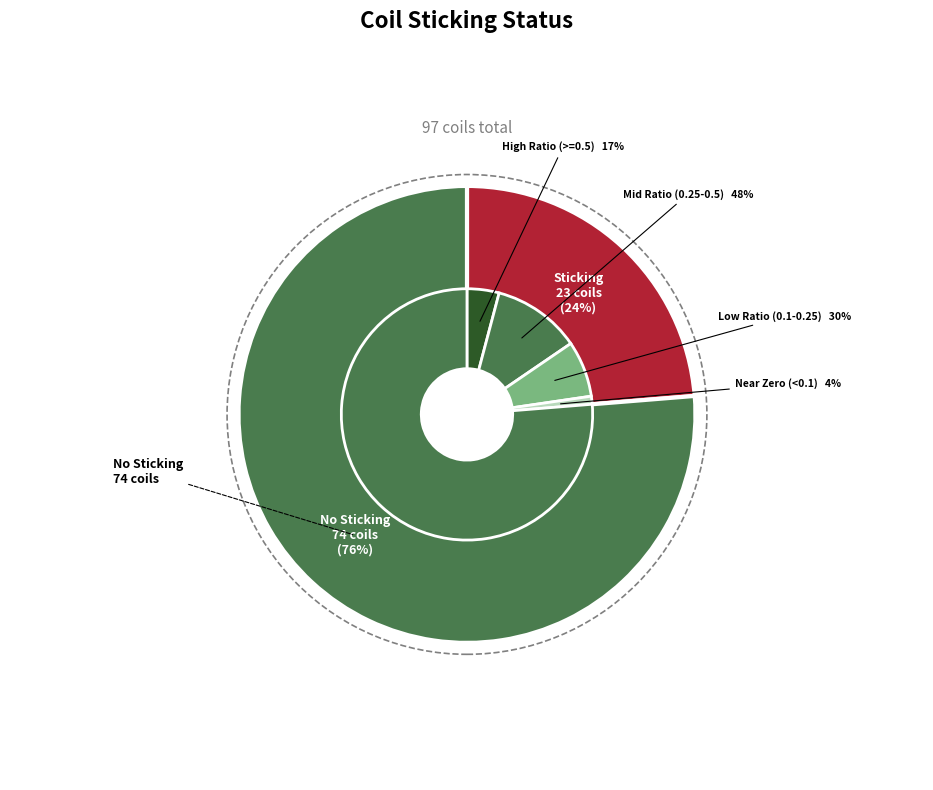

True or false: sticking=0 (No Sticking) accounts for 76% of the total.

True